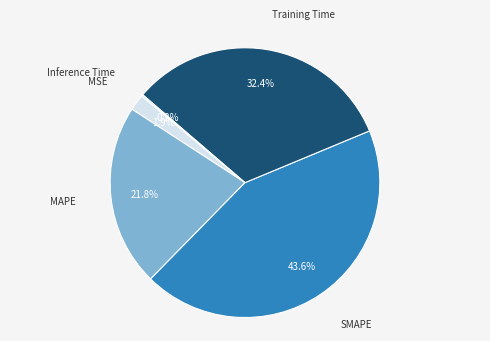

Which slice is the largest?

SMAPE